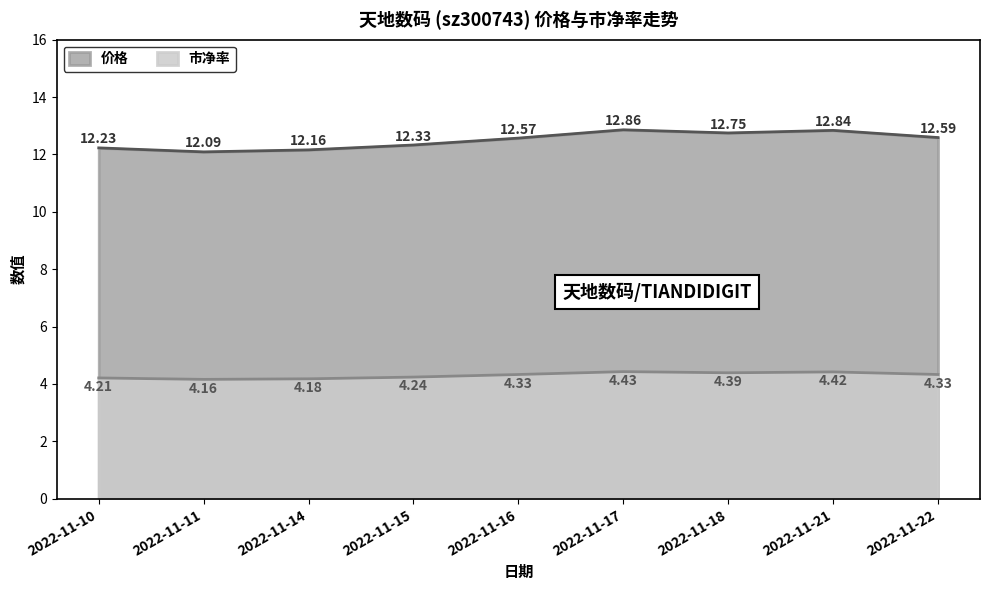

How many 价格 values are between 12 and 13?

9